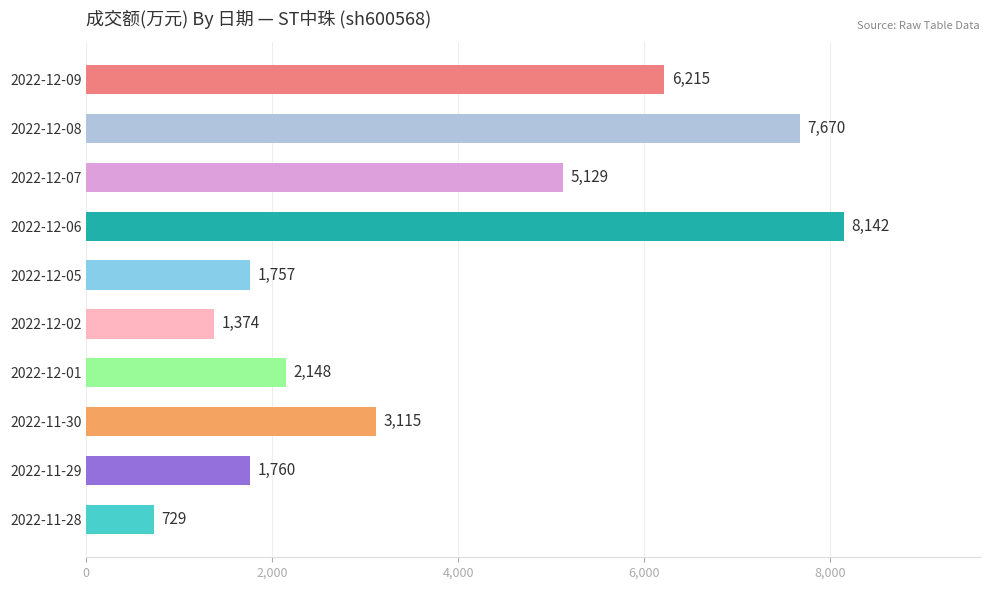

Which has a higher value, 2022-12-09 or 2022-12-05?

2022-12-09